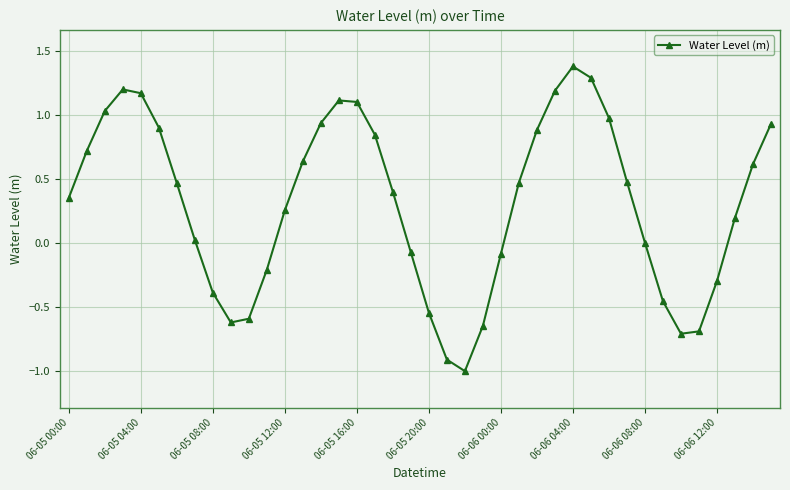

What is the maximum value shown in the chart?

1.4